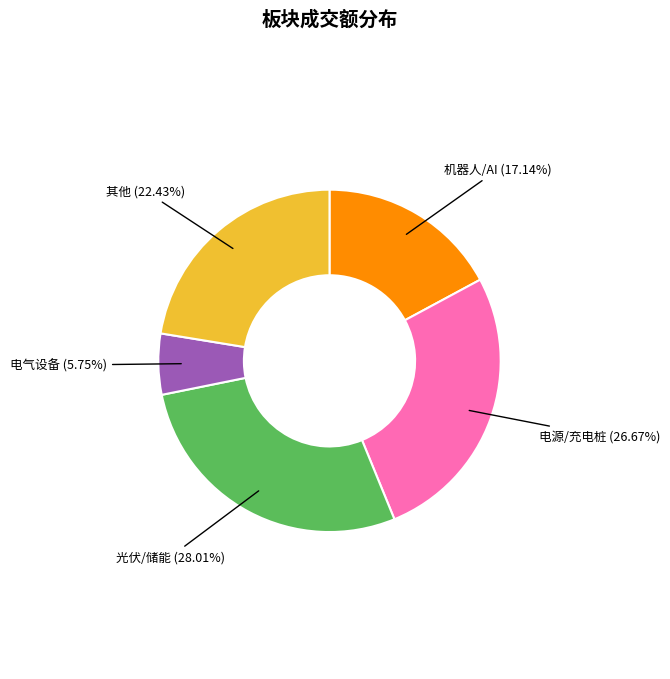

Does any single category account for the majority?

No